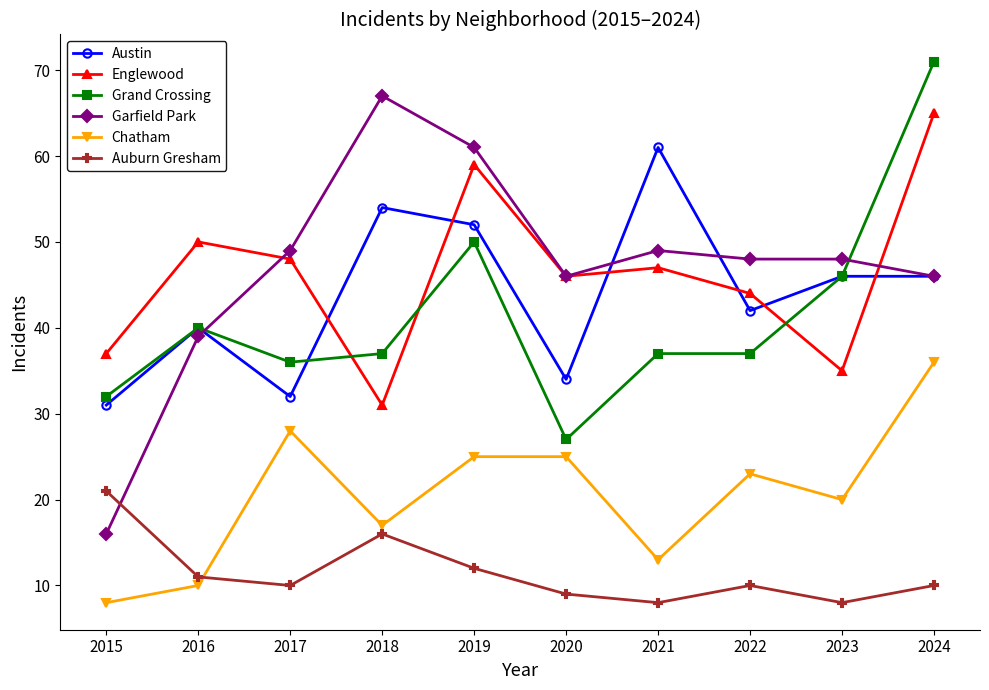

Which series has the largest total across all categories?

Garfield Park